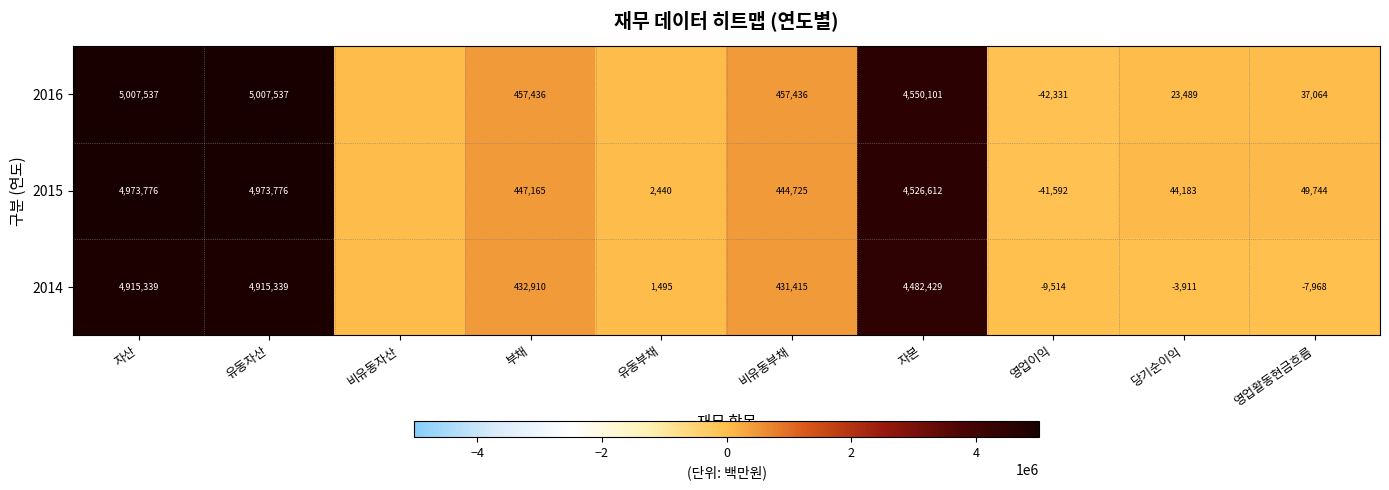

True or false: 2014 has a value of 1495 at 유동부채.

True